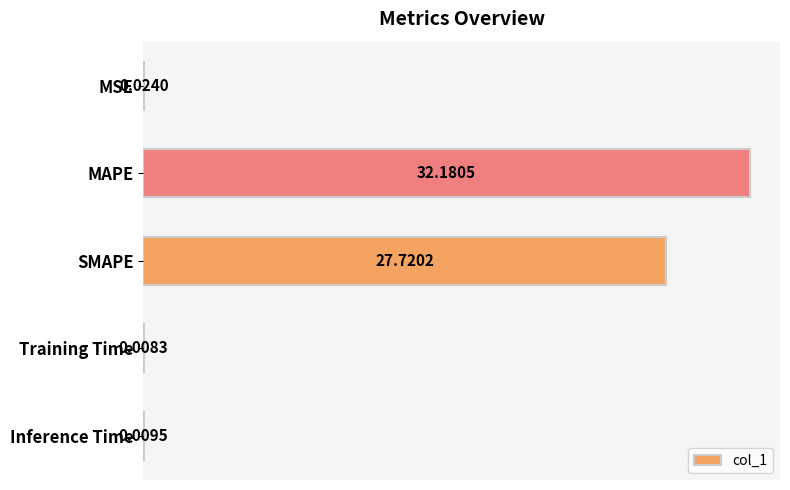

What is the sum of all values?

59.9